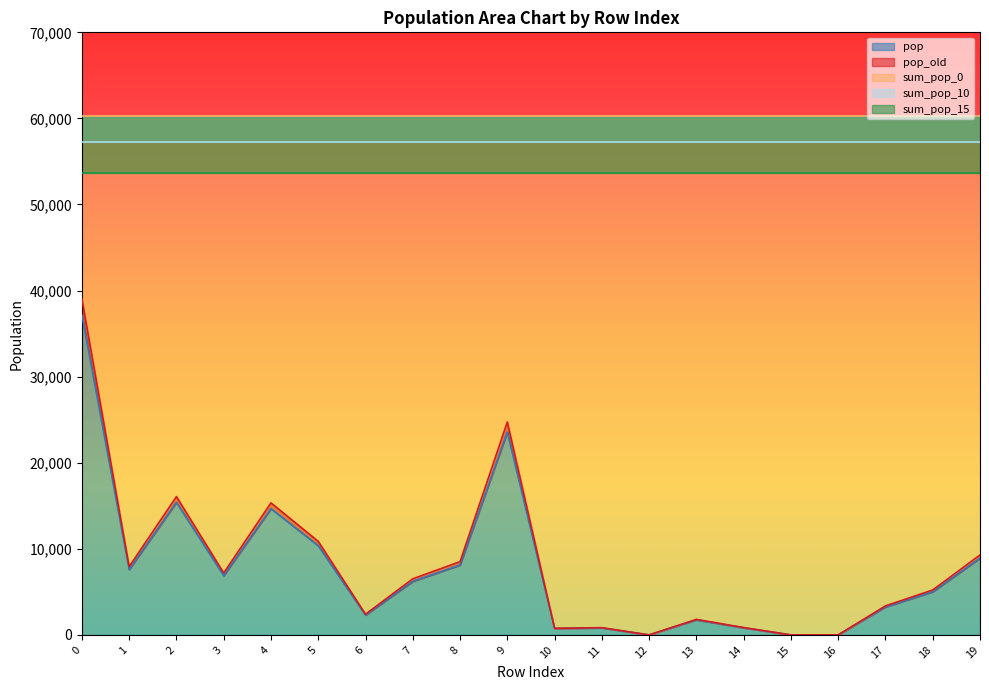

Count the number of data series in this chart.

5